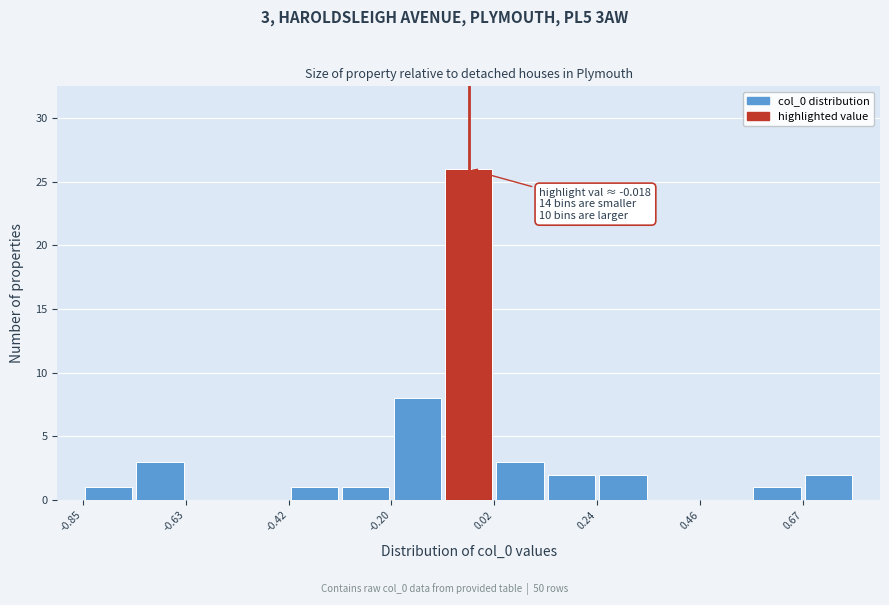

Read against the x-axis, roughly where is the centre of the tallest bar?

-0.05